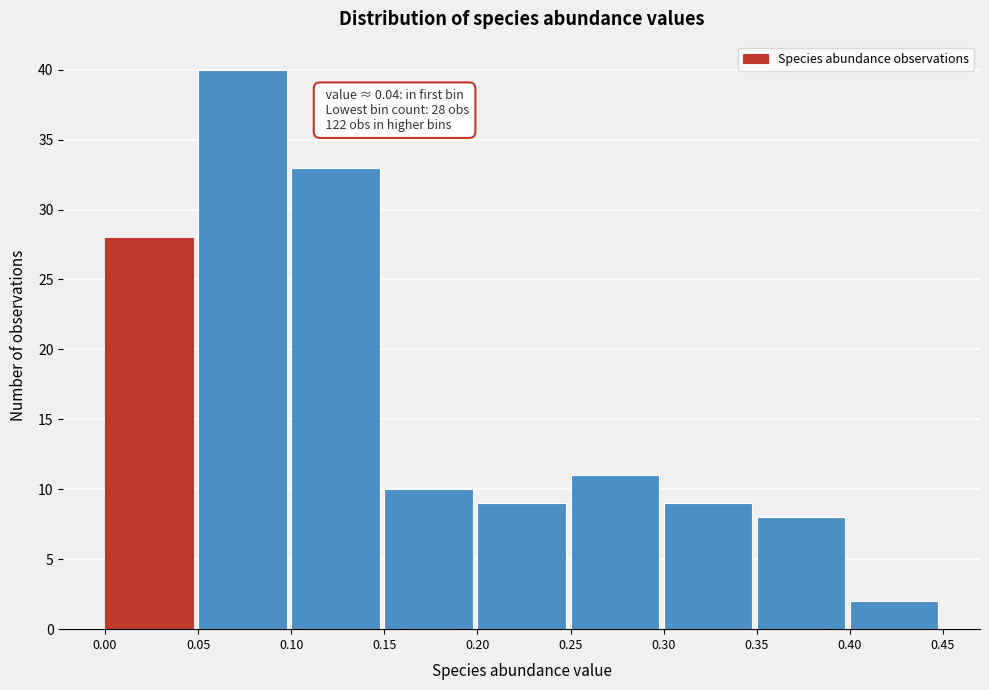

Over which range of the x-axis is the bar tallest?

0.05 to 0.10